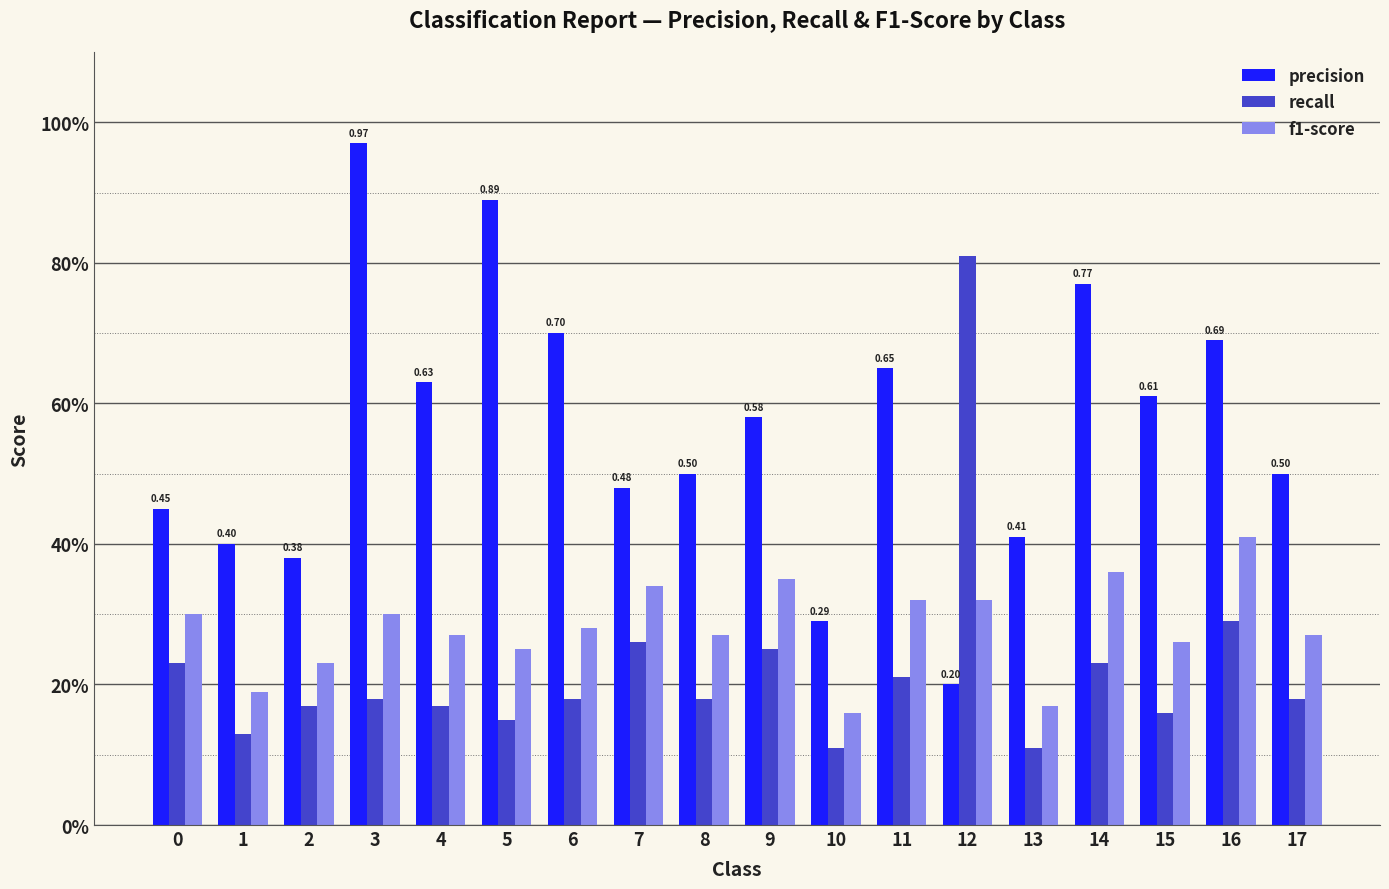

Are the bars horizontal?

No